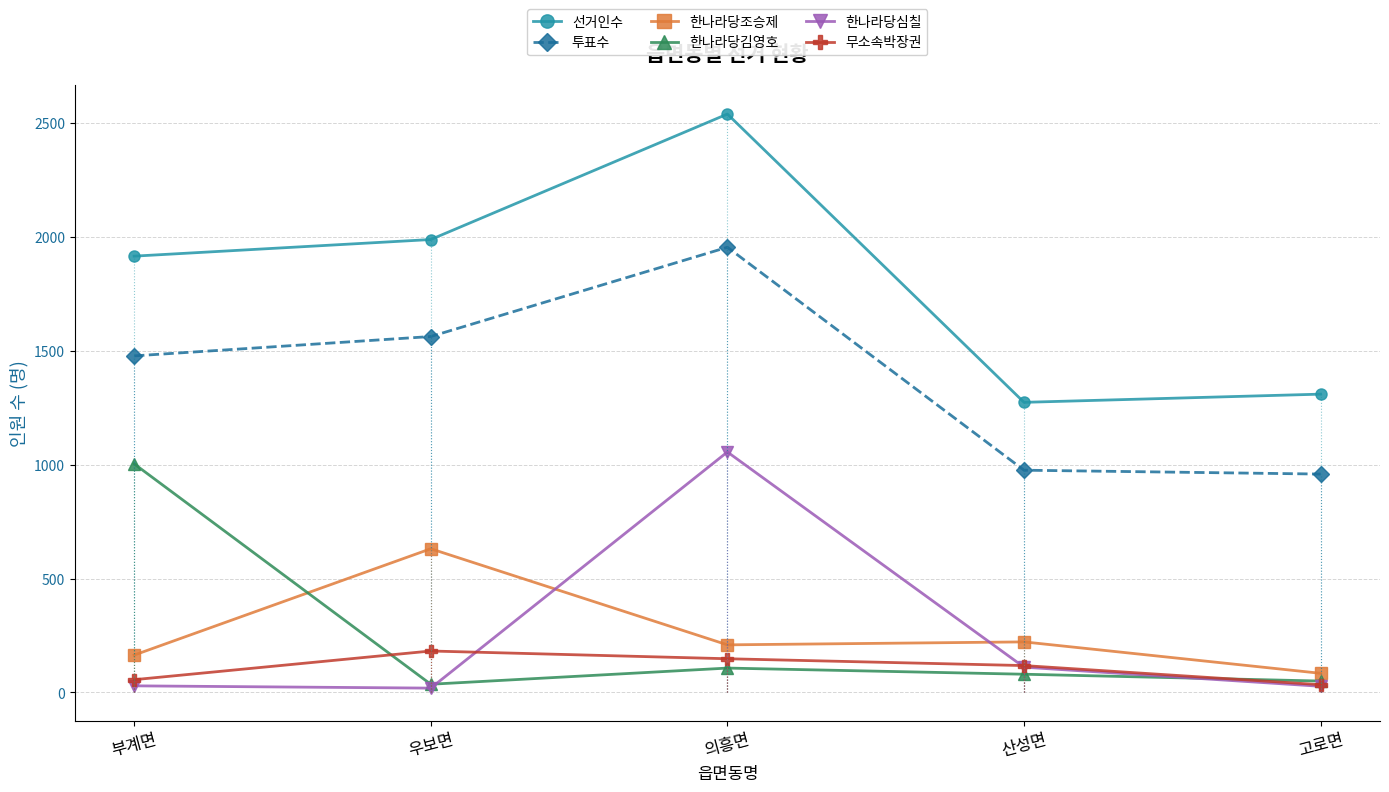

What position from the right is 우보면?

4